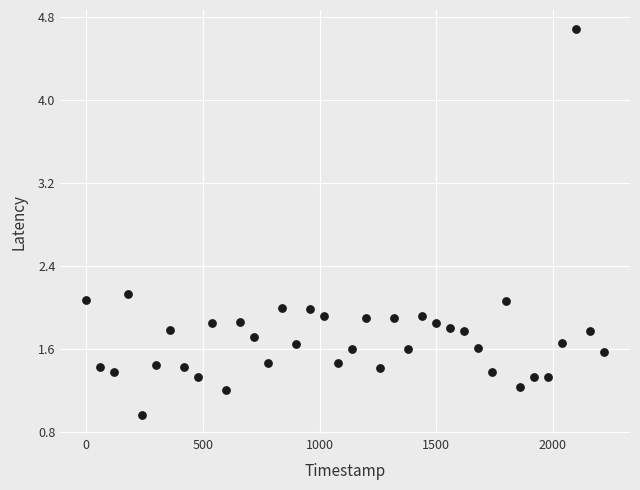

What is the range of X values (max minus min)?

2220.0